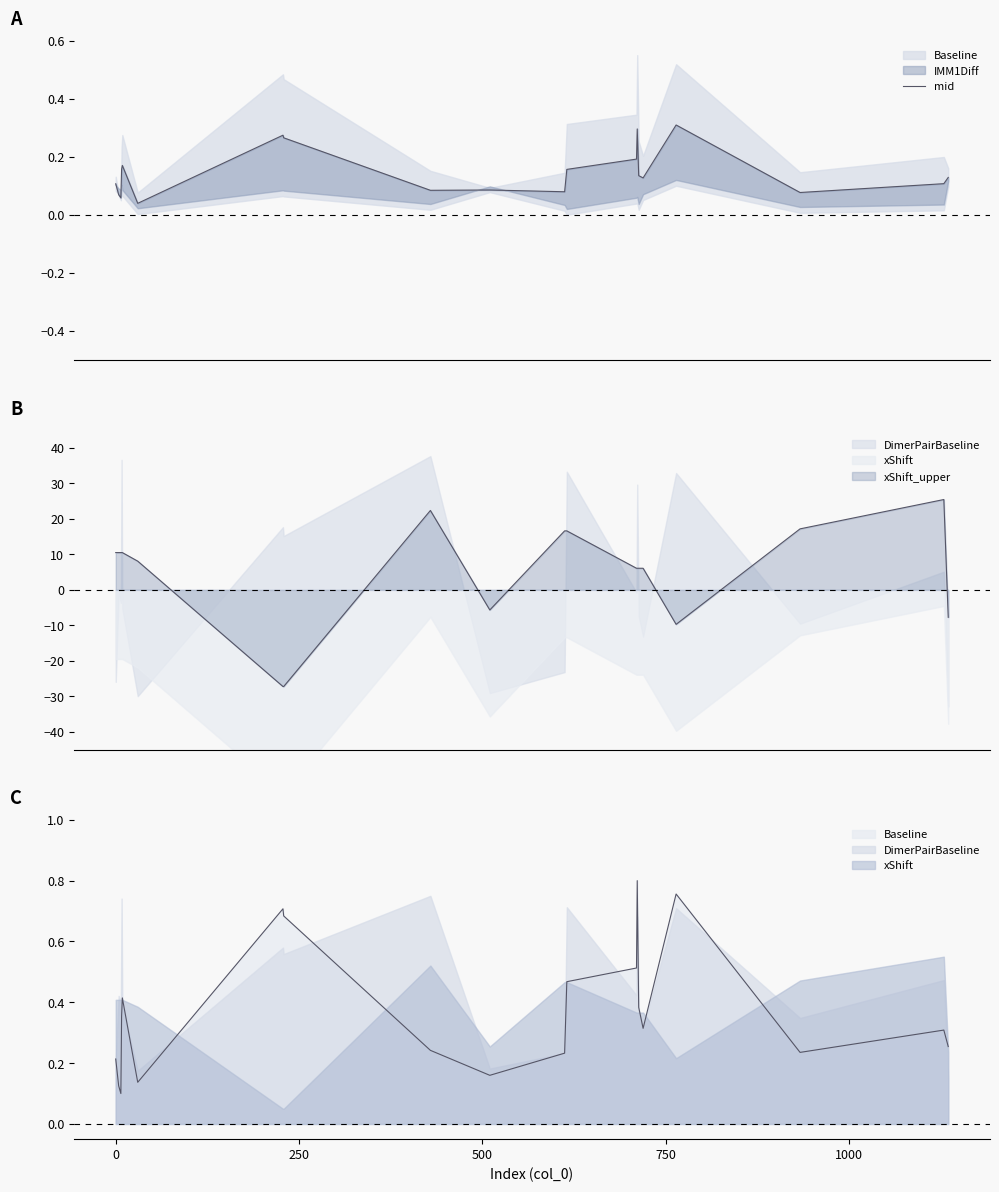

What is the difference between the maximum and minimum values?

0.3